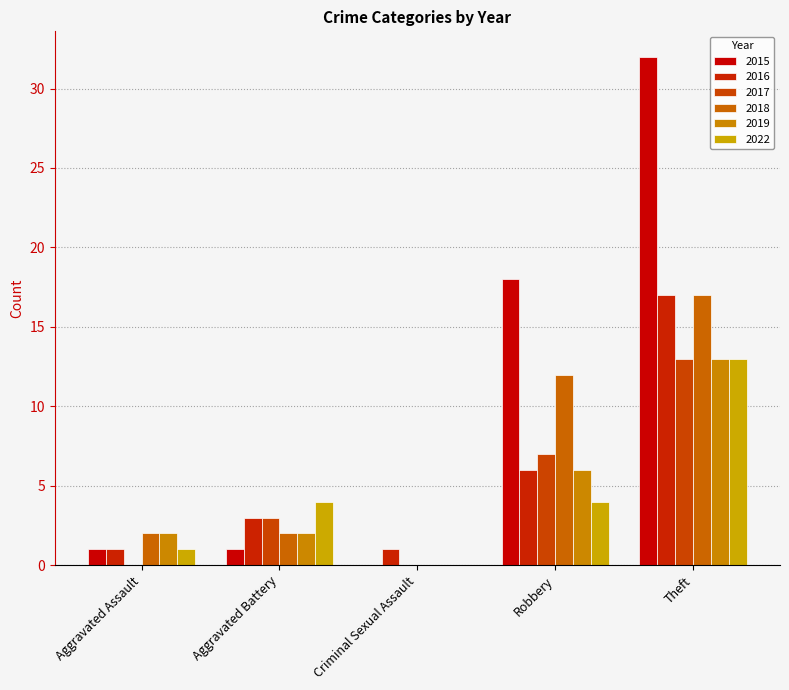

Which series has the widest spread of values?

2015